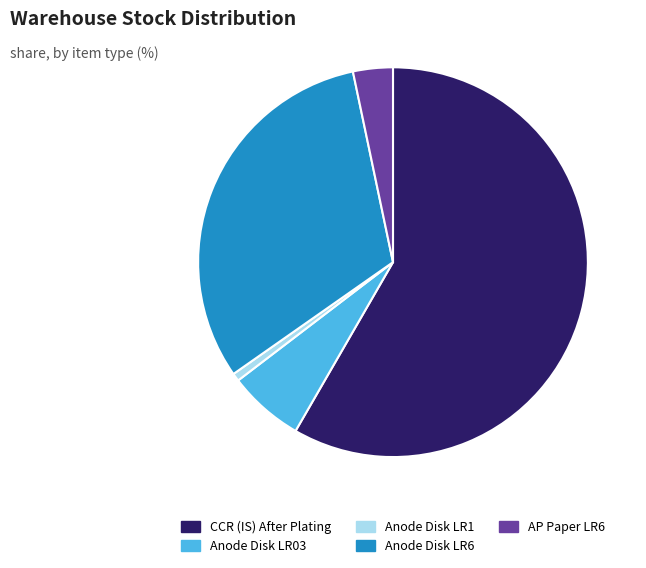

Which category has the biggest portion of the pie?

CCR (IS) After Plating